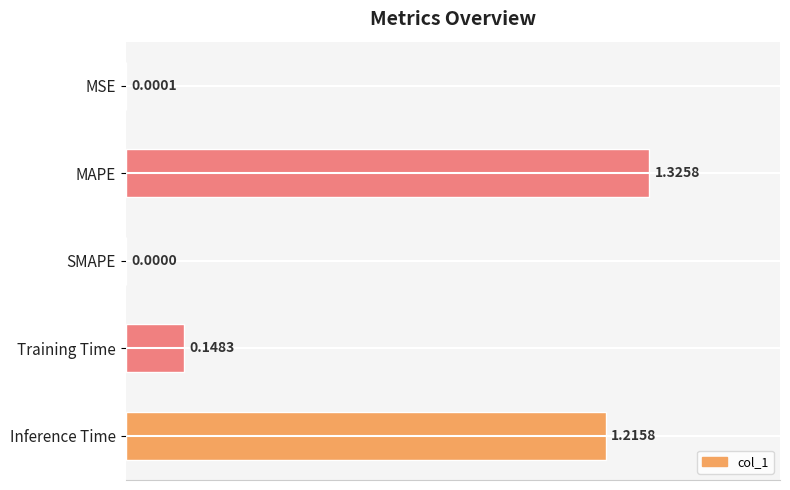

What is the sum of all values?

2.7